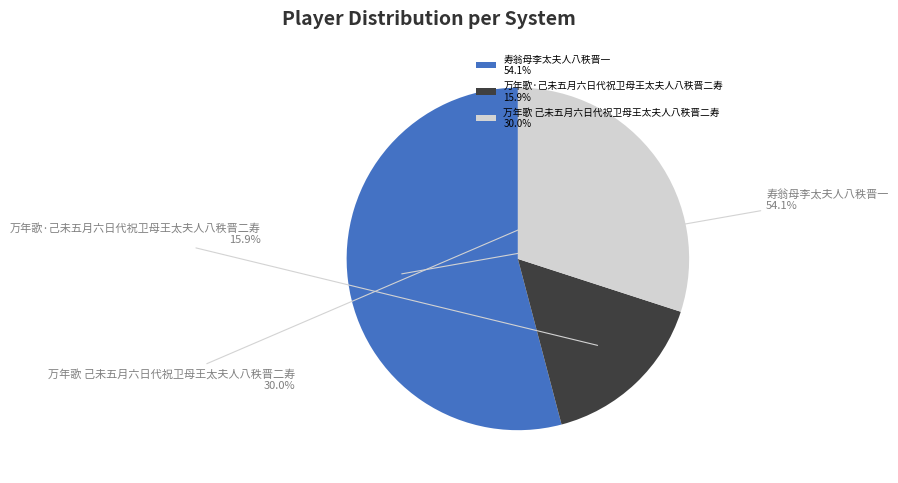

Which category has the smallest portion of the pie?

万年歌·己未五月六日代祝卫母王太夫人八秩晋二寿